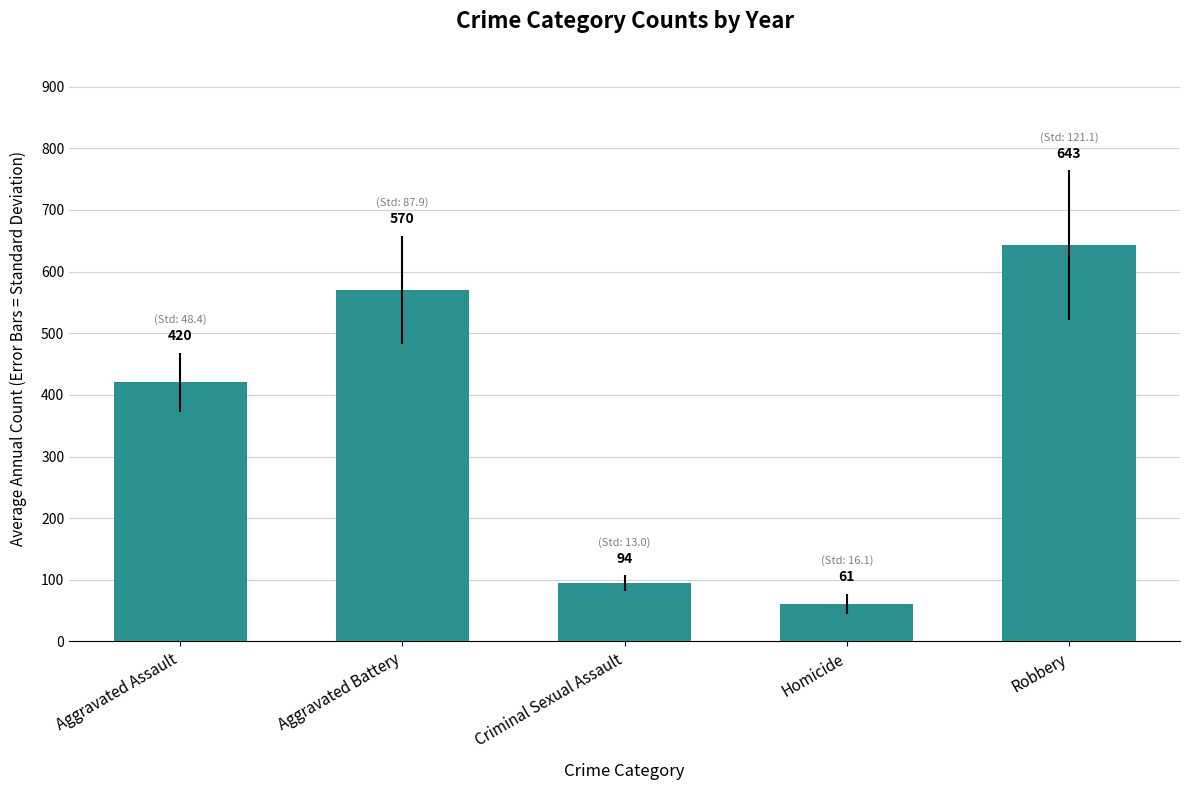

What is the average value?

357.9